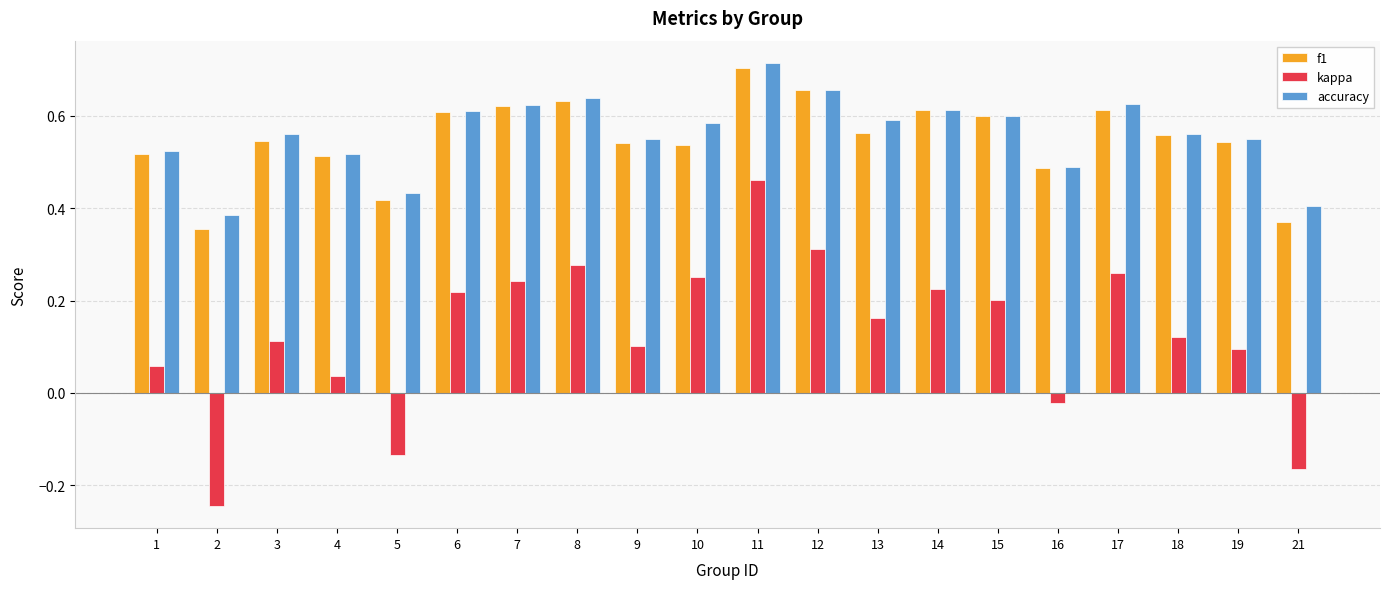

At which category is the sum across all series the highest?

11